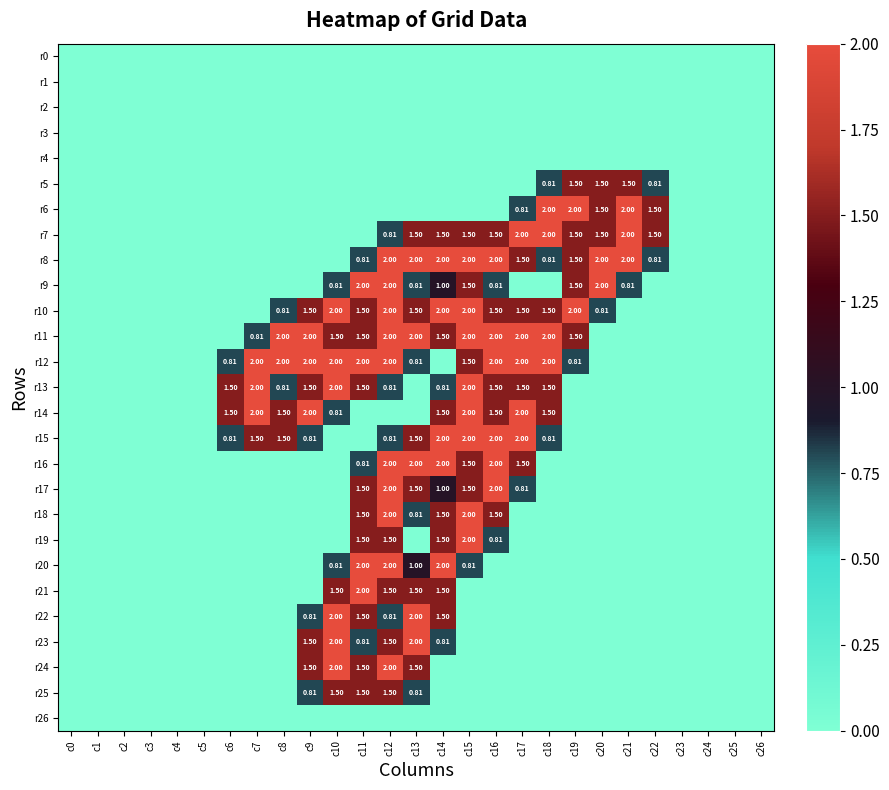

How many distinct data groups are displayed?

27